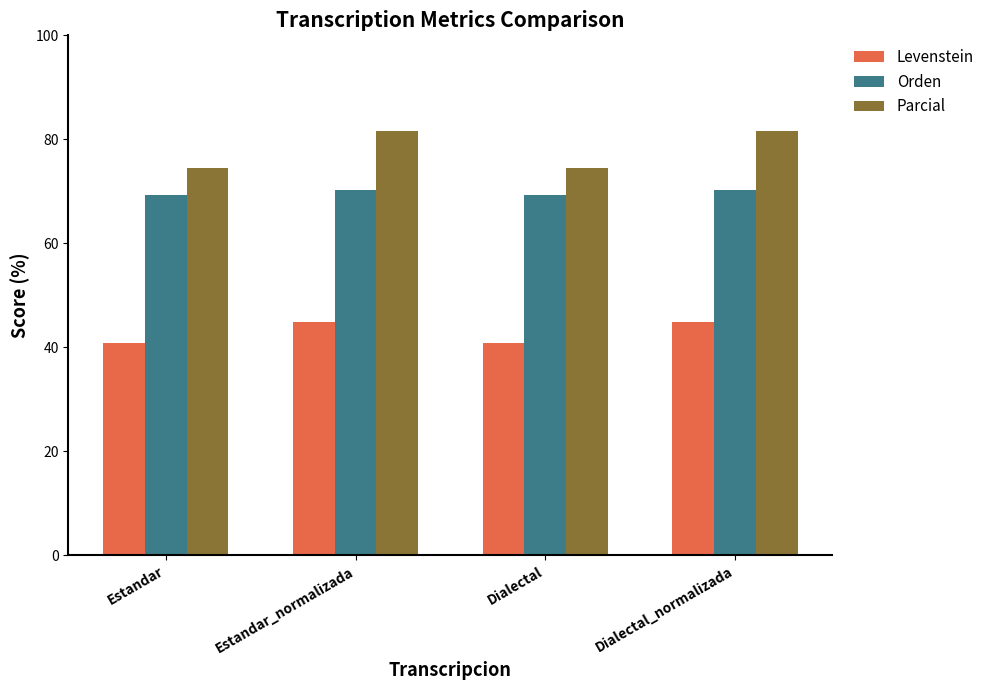

What is the maximum value shown in the chart?

81.6